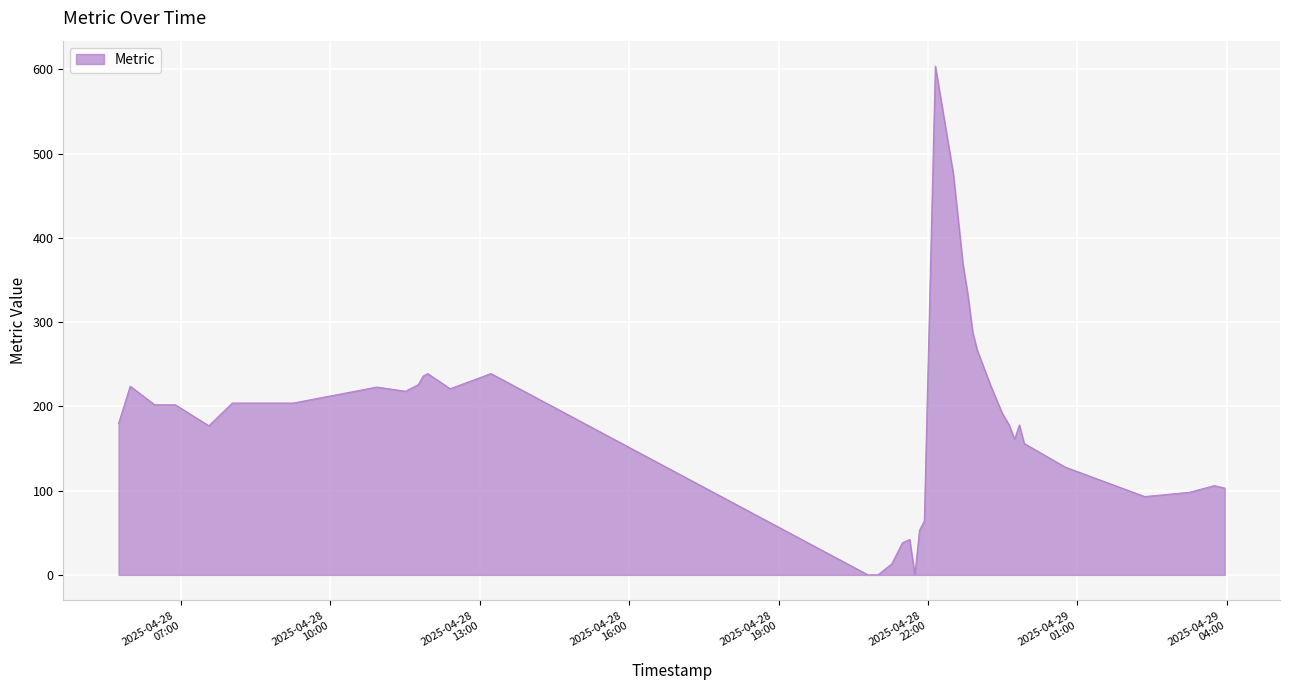

What is the difference between the maximum and minimum values?

604